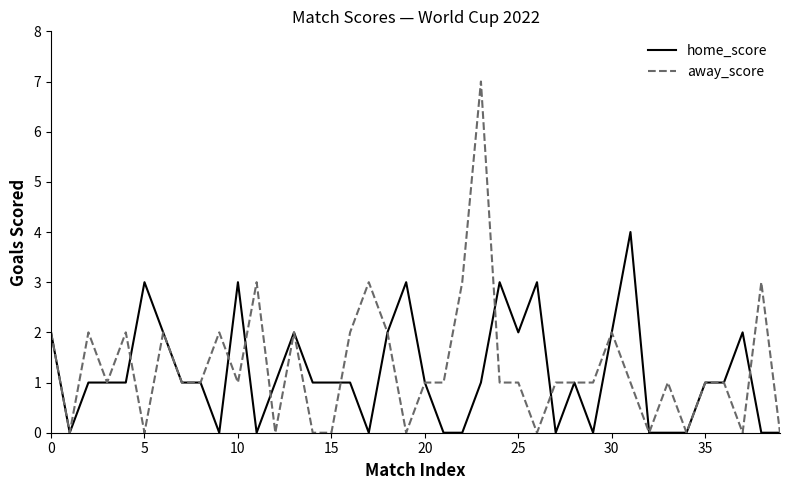

List the series in order of their peak value, lowest first.

home_score, away_score